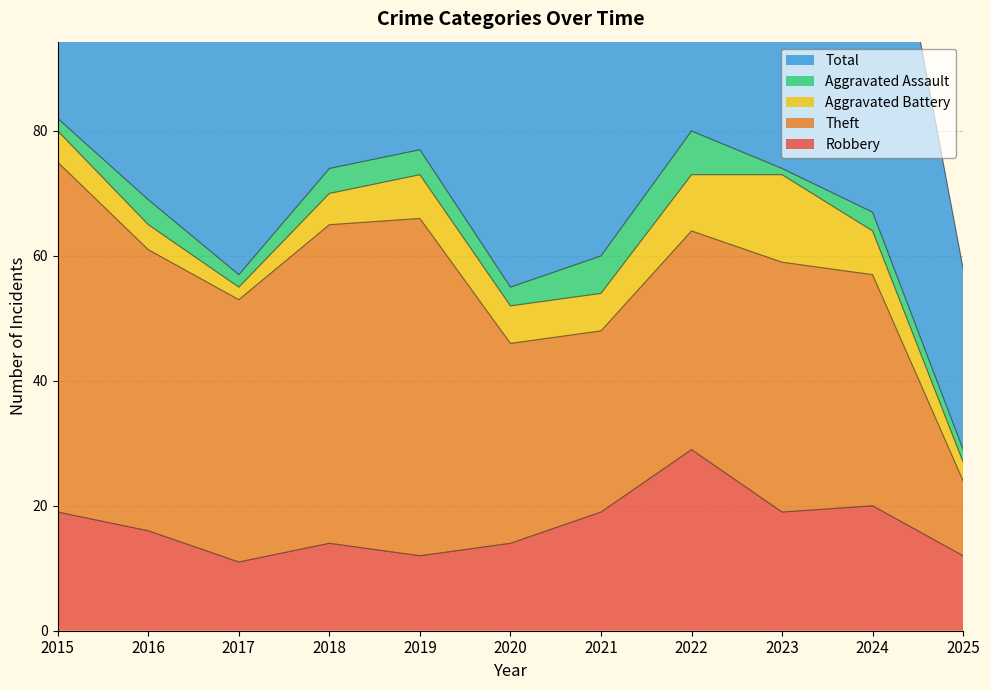

Where is Aggravated Assault nearest to the value 4?

2016